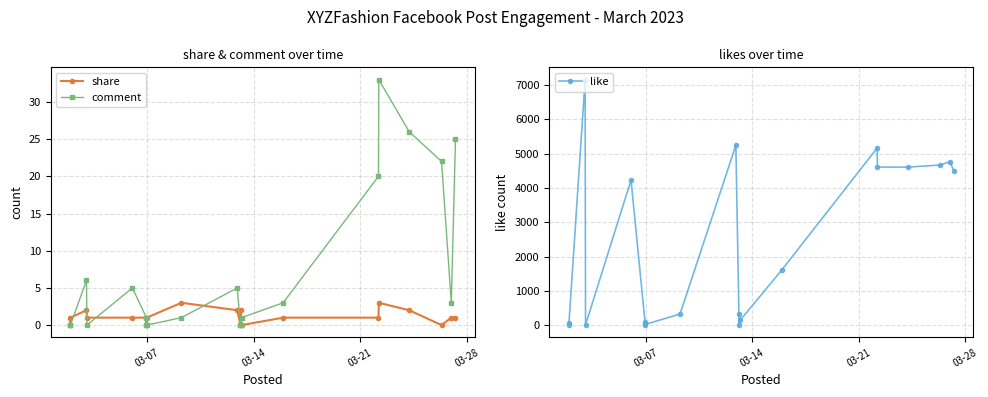

In comment, how many points are higher than both neighbors (excluding endpoints)?

4